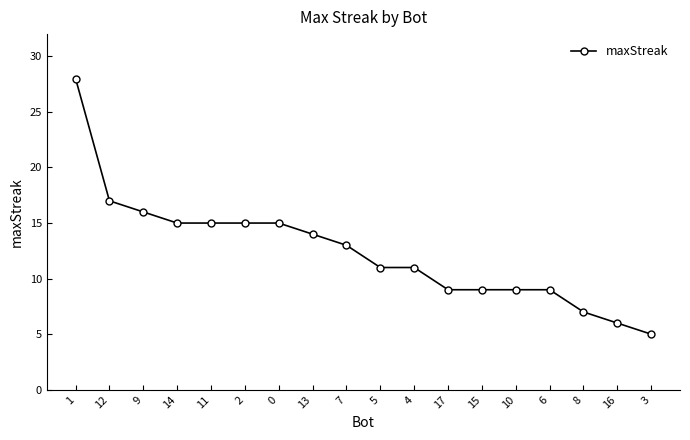

Is it true that the value at 7 is 9?

False